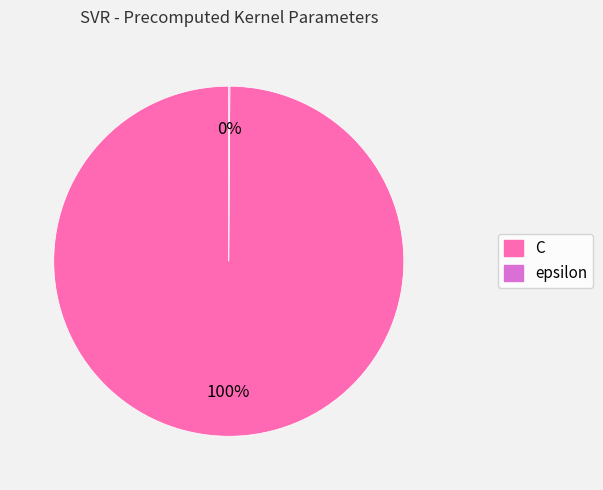

Which slice is the largest?

C